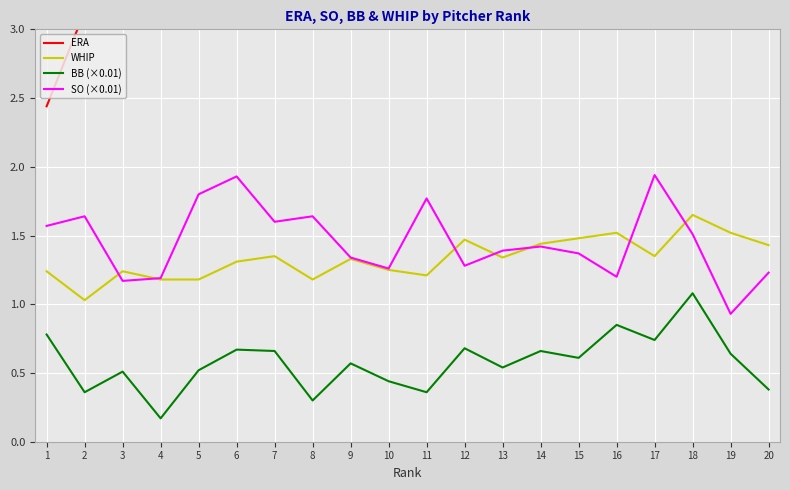

What is the minimum value shown in the chart?

0.2